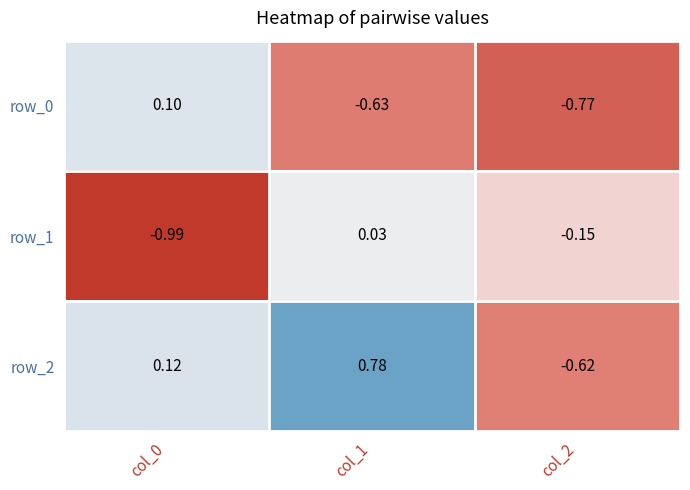

How many data points in row_1 are less than 0?

2